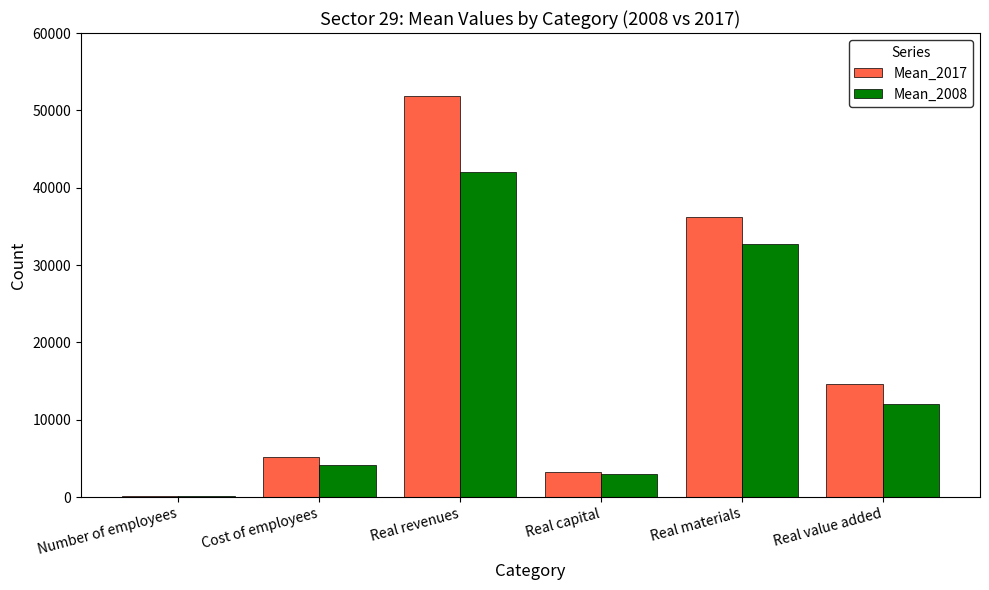

How many groups of bars are there?

6